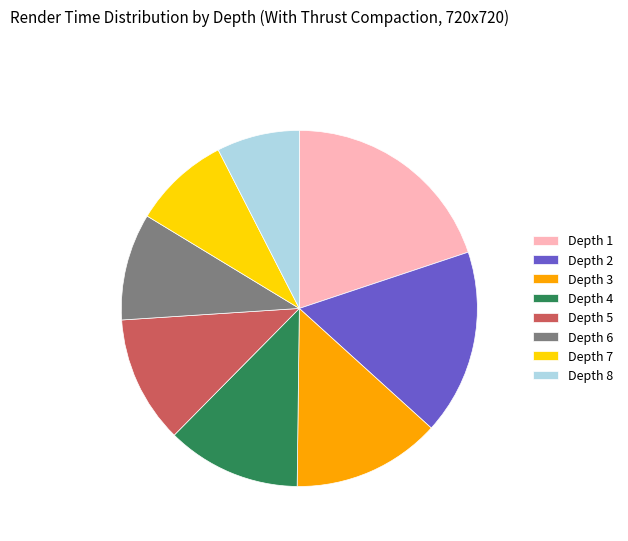

Which has a higher value, Depth 6 or Depth 2?

Depth 2